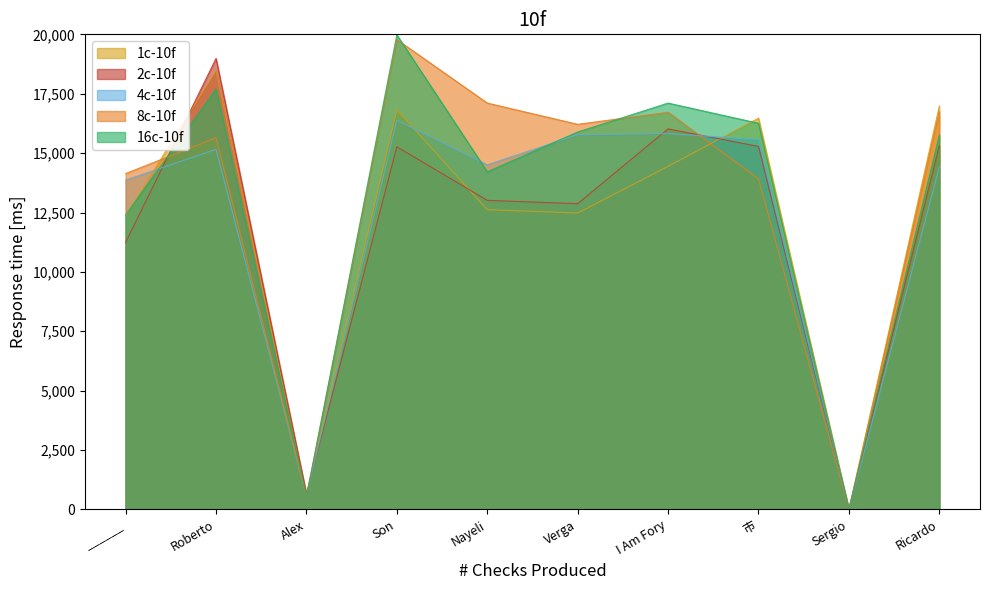

The chart shows a value of 14504.0 at Nayeli. True or false?

True